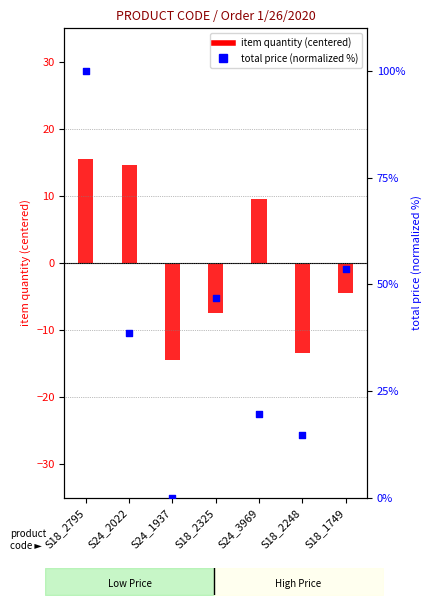

Is the value of item quantity (centered) at S18_2325 greater than the value of total price (normalized %) at S24_3969?

No